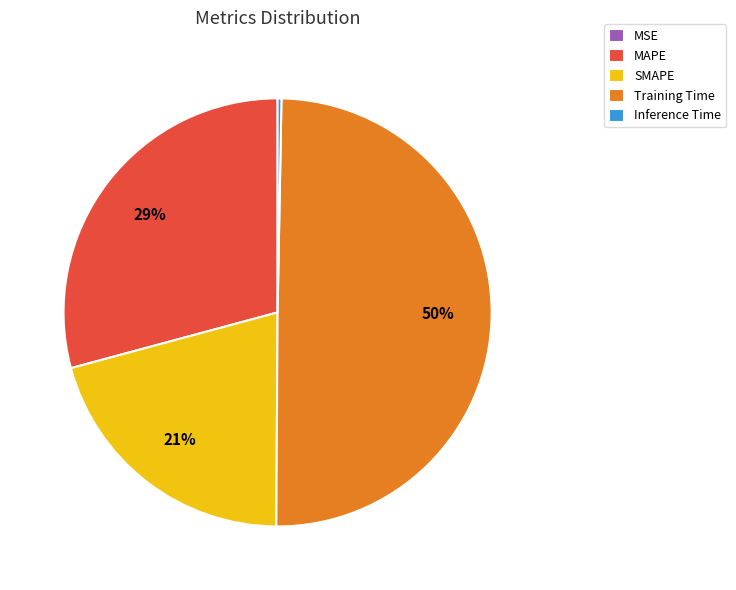

To the nearest percent, what portion does MAPE represent?

29%